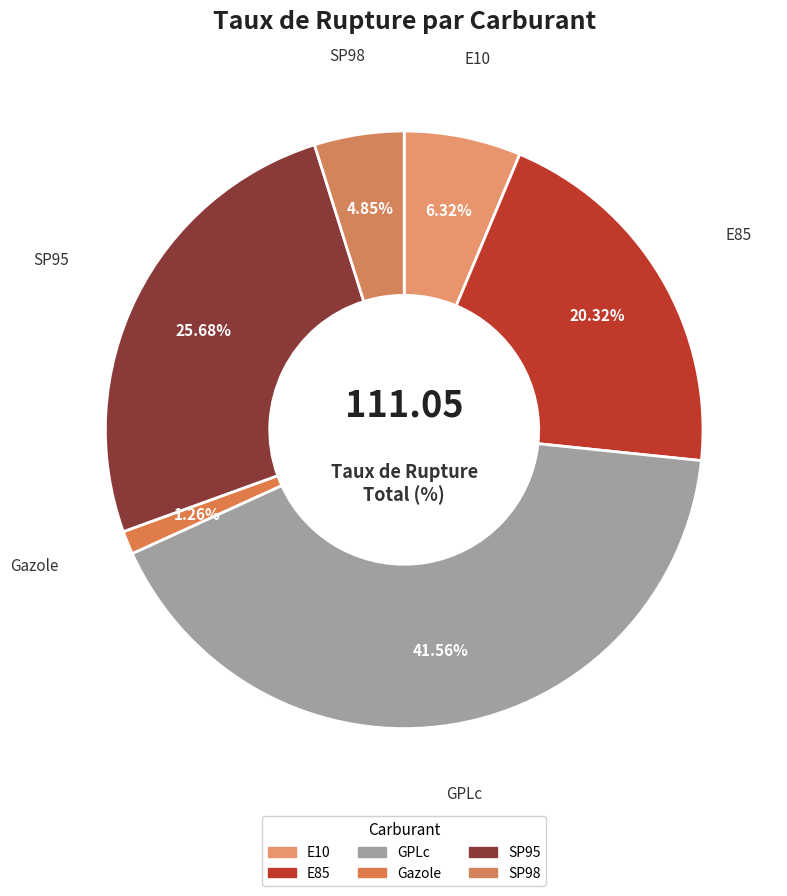

Is there any slice that represents more than half of the pie?

No